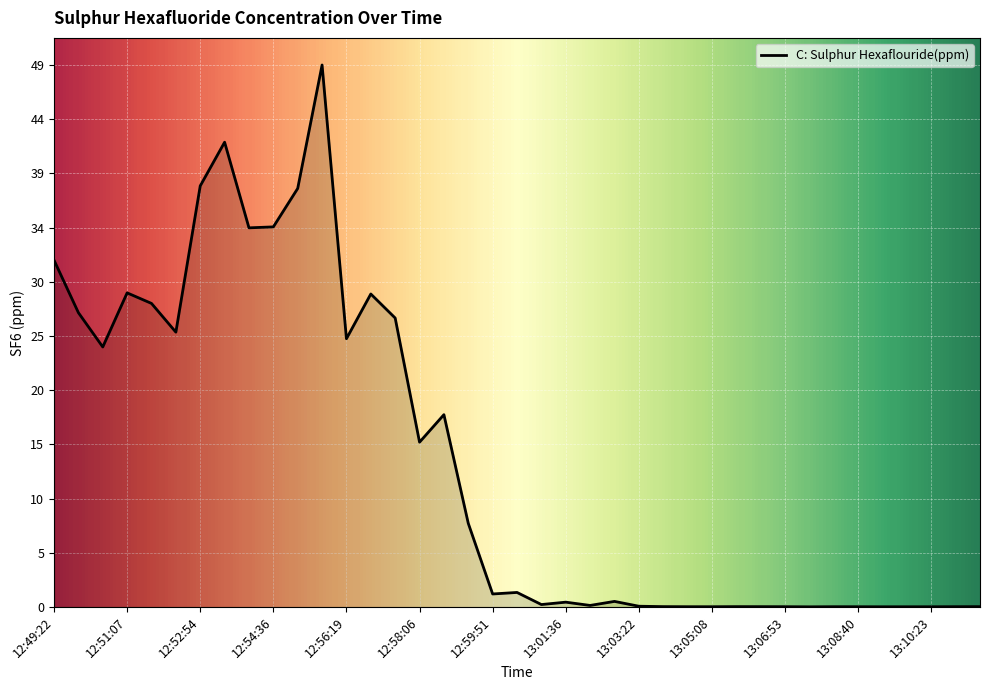

Count the number of values greater than 1.

20